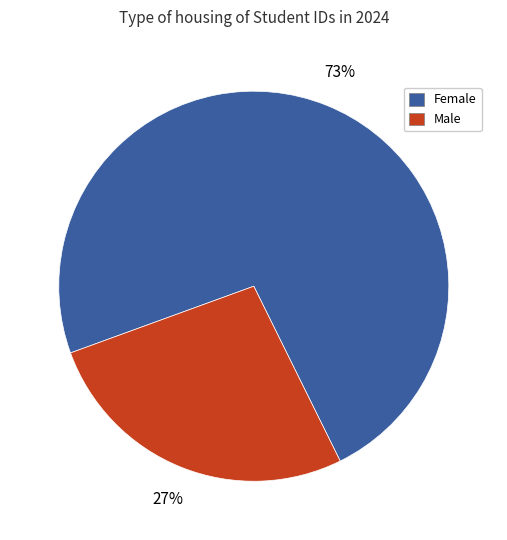

Count the number of slices in the pie.

2